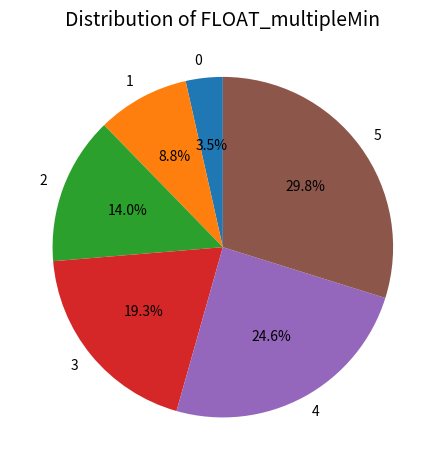

Is it true that 2 is 14% of the pie?

True